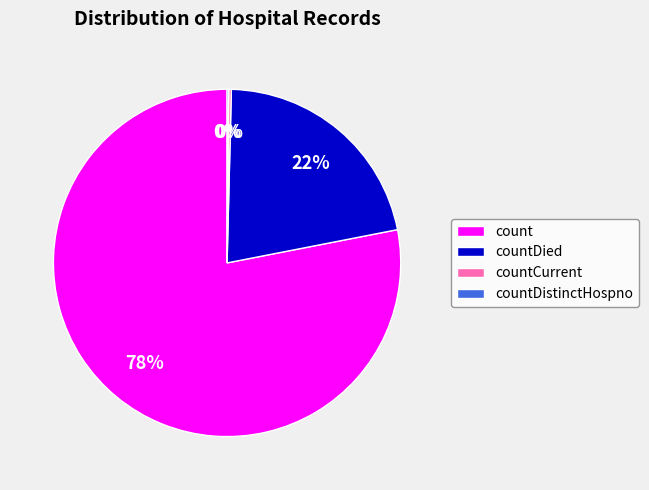

What is the ratio of the value at countDied to the value at count?

0.3